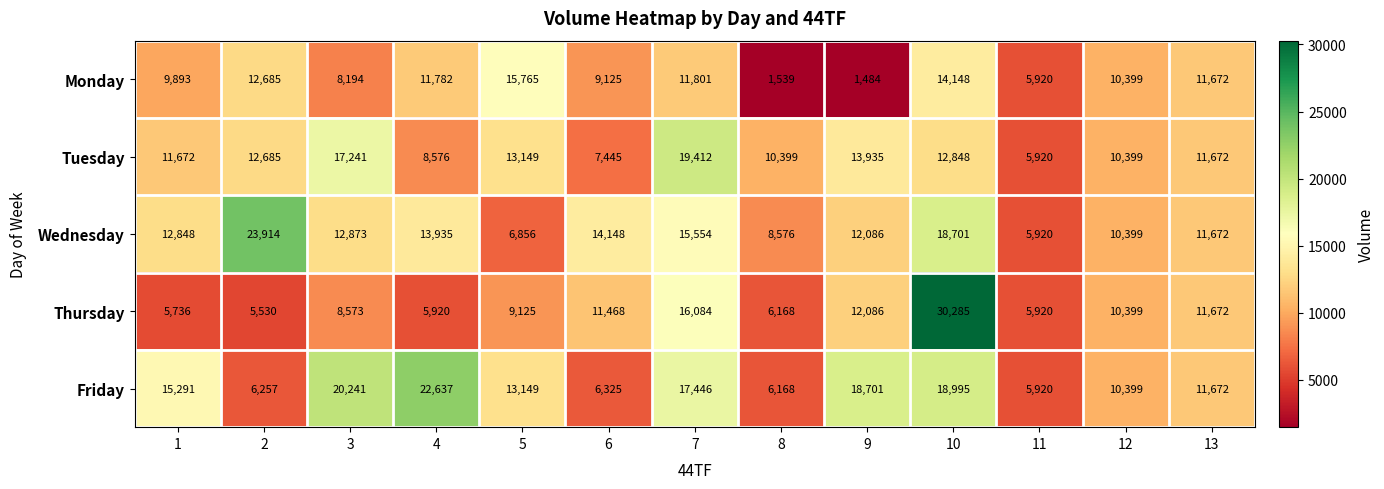

Is it true that Wednesday equals 19257 at 6?

False